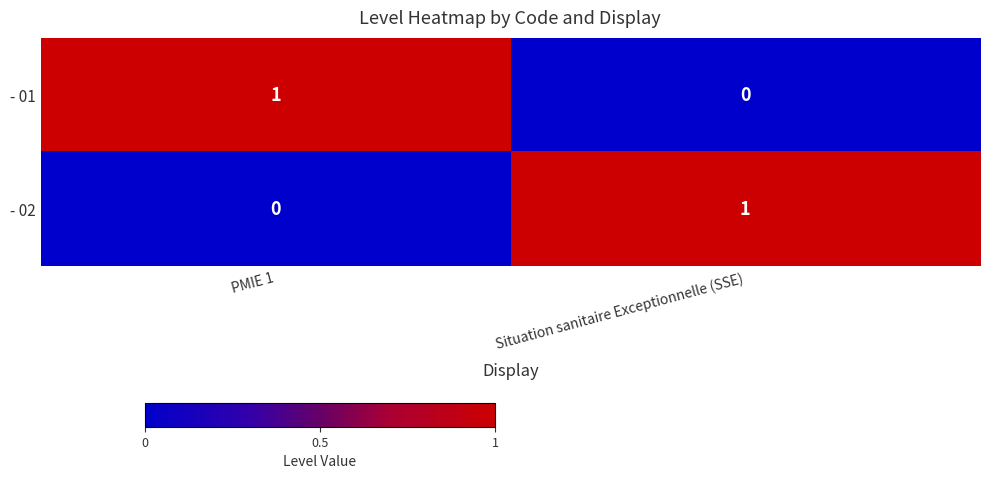

Which category has the highest value in the - 01 series?

PMIE 1